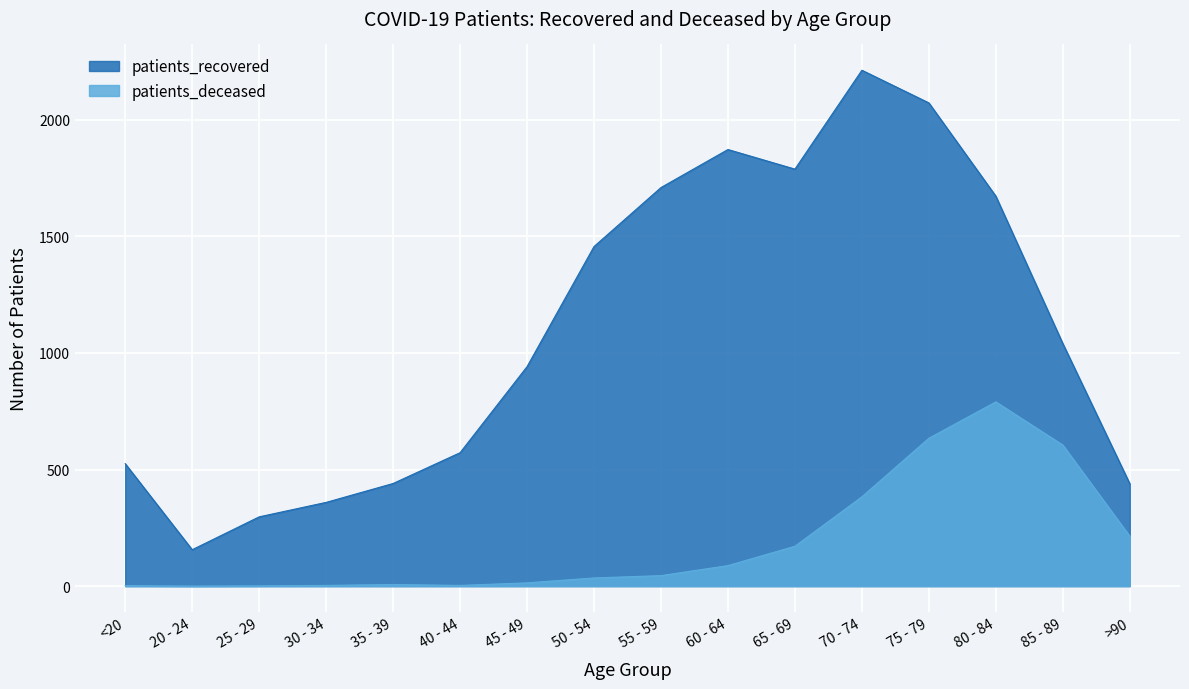

True or false: patients_deceased and patients_recovered intersect in this chart.

False